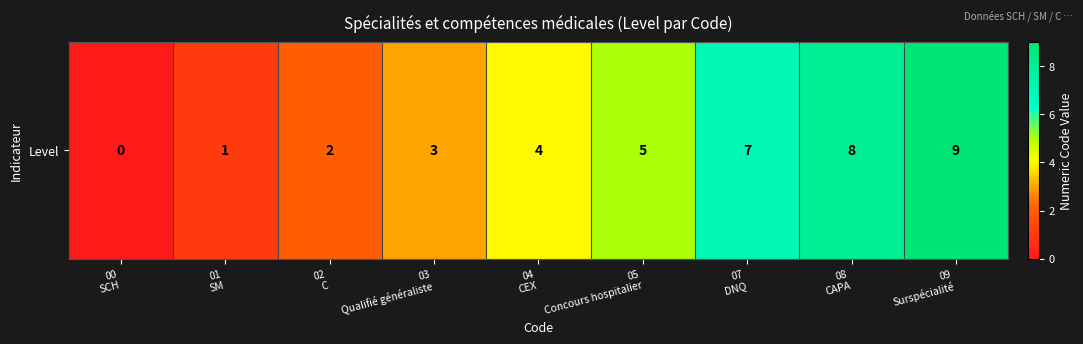

List the labels in order of value, smallest first.

00
SCH, 01
SM, 02
C, 03
Qualifié généraliste, 04
CEX, 05
Concours hospitalier, 07
DNQ, 08
CAPA, 09
Surspécialité